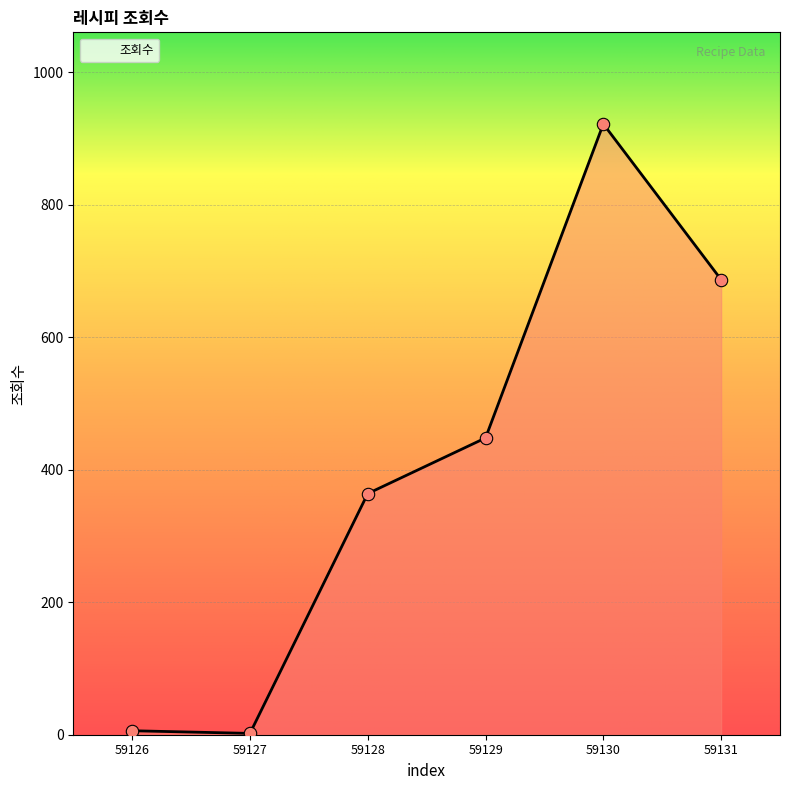

What is the change in value from 59127 to 59131?

+685